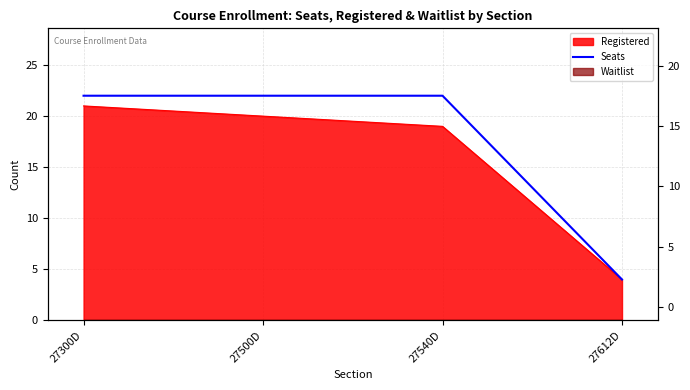

Reading left to right, list all the values displayed in this chart.

22	22	22	4